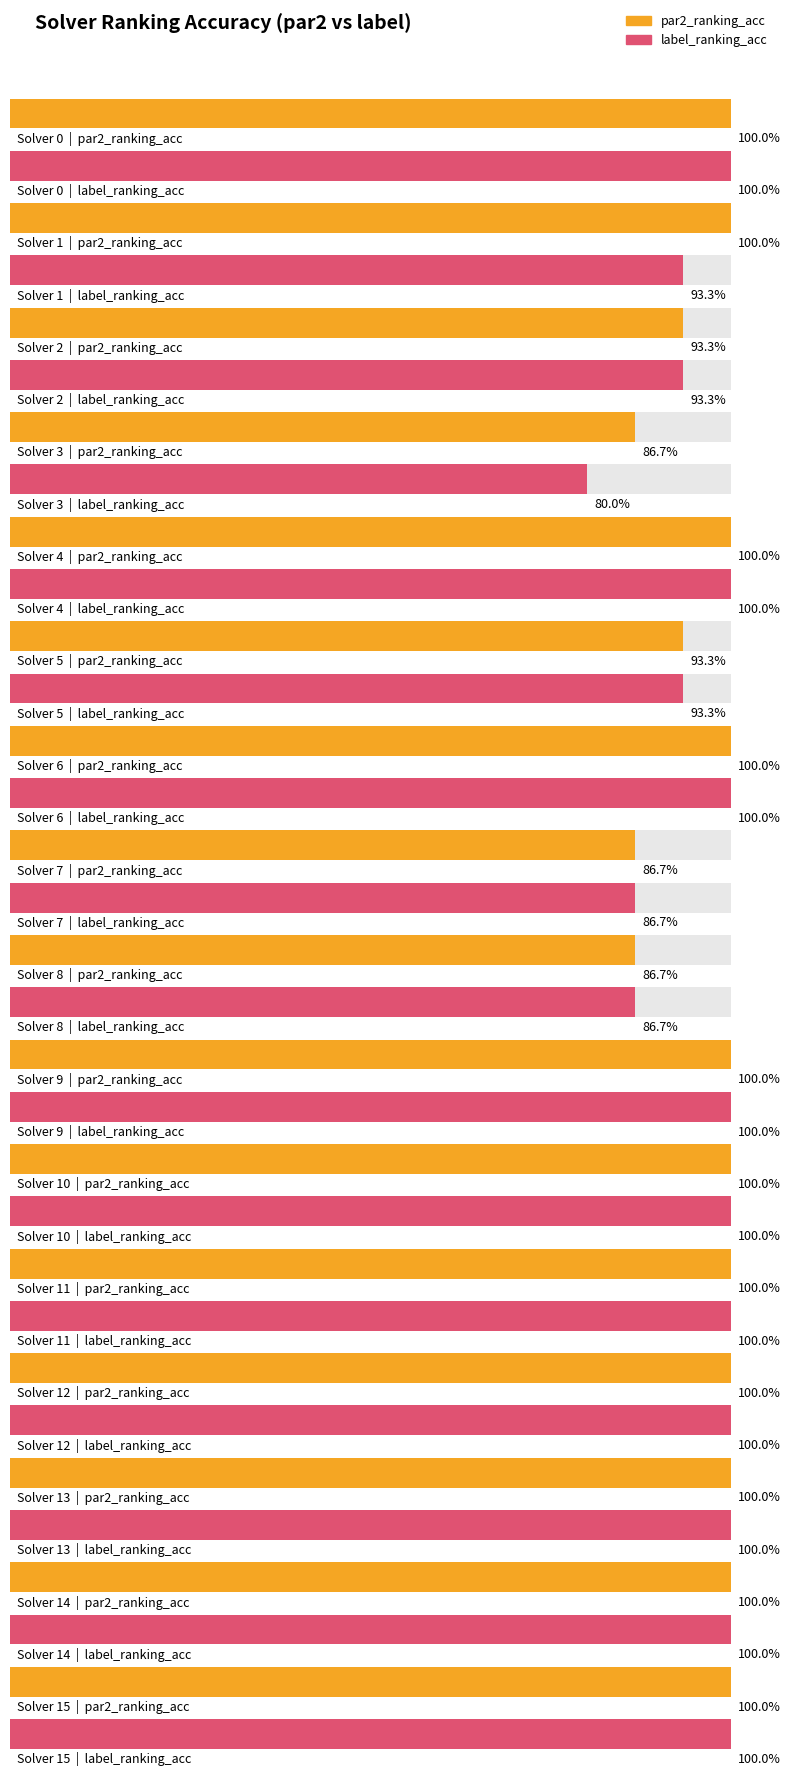

Which category has the lowest value in the par2_ranking_acc series?

3